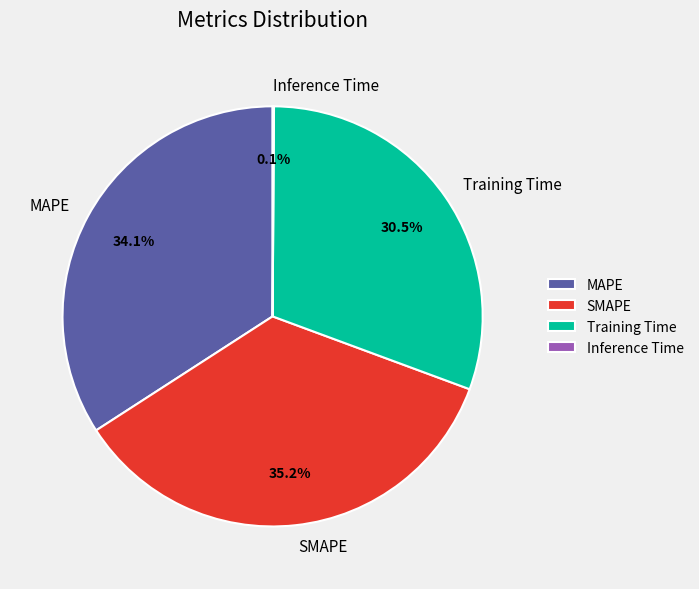

What is the largest slice in the pie chart?

SMAPE